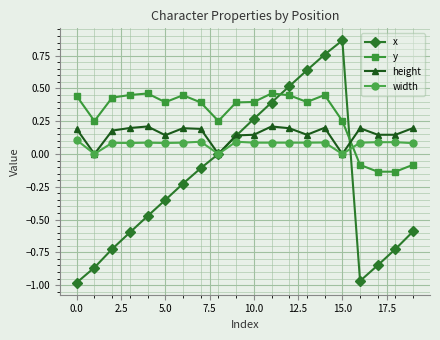

What is the value of the x point at the 4th from the left?

-0.6